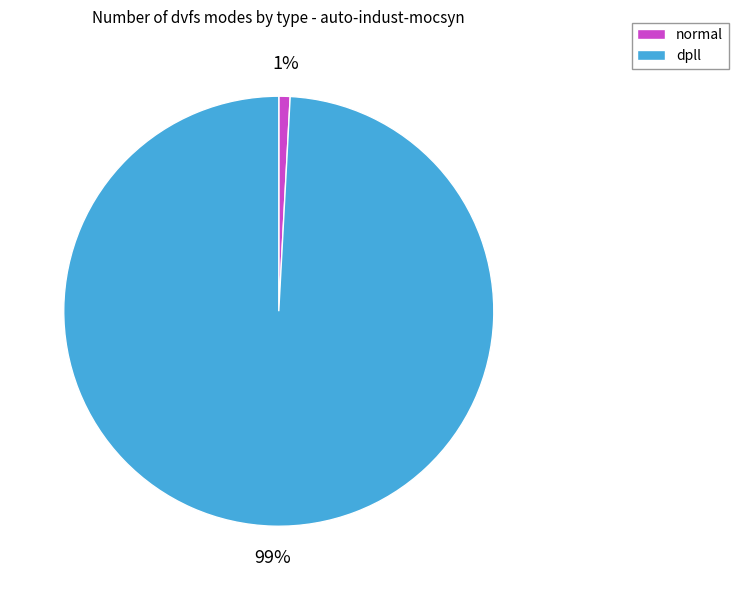

Rank the categories by value from lowest to highest.

normal, dpll